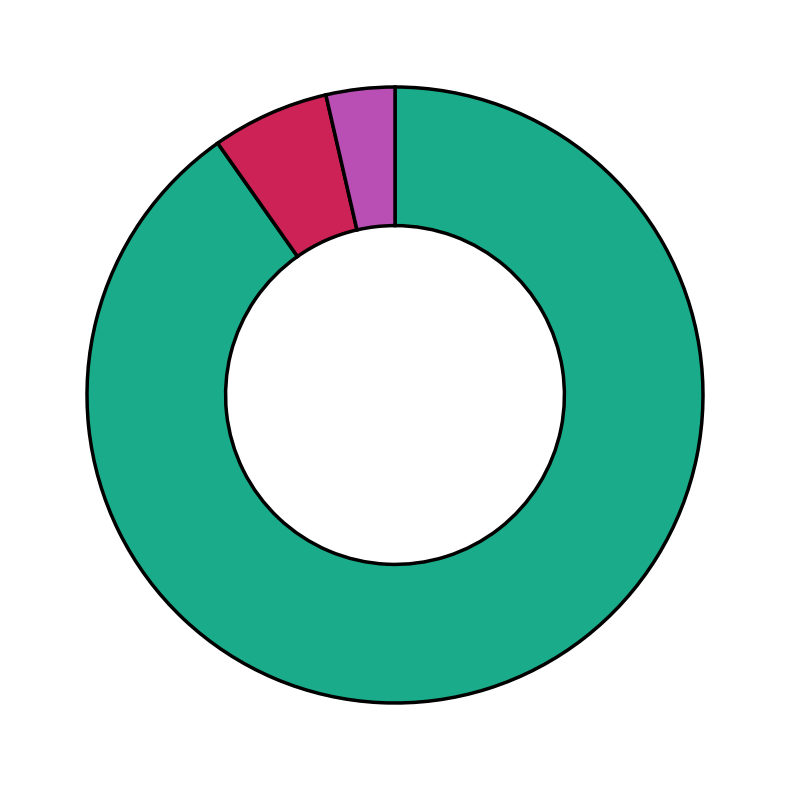

Does any single category account for the majority?

Yes